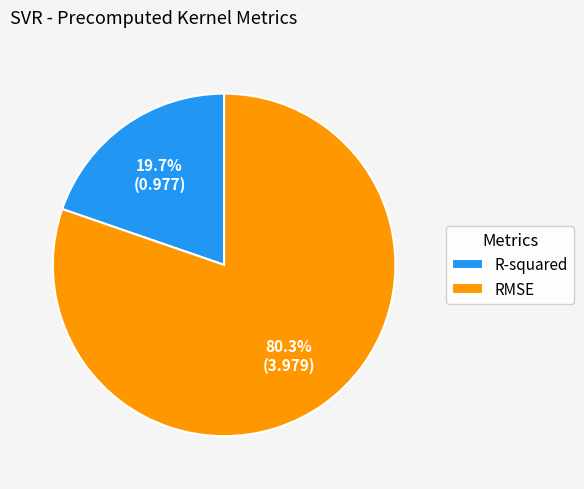

Count the number of slices in the pie.

2